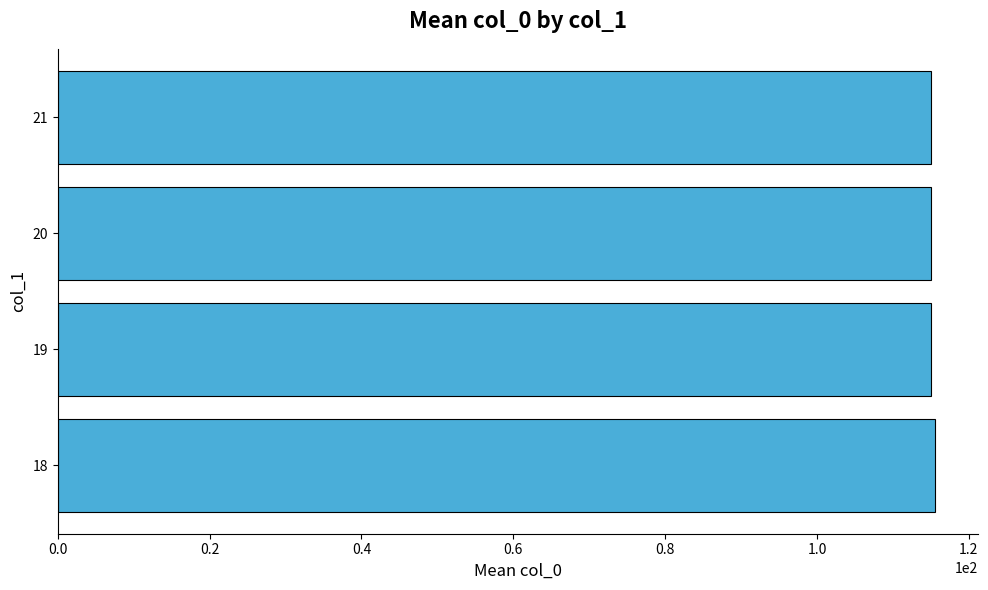

Is it true that the value at 21 is 64.5?

False